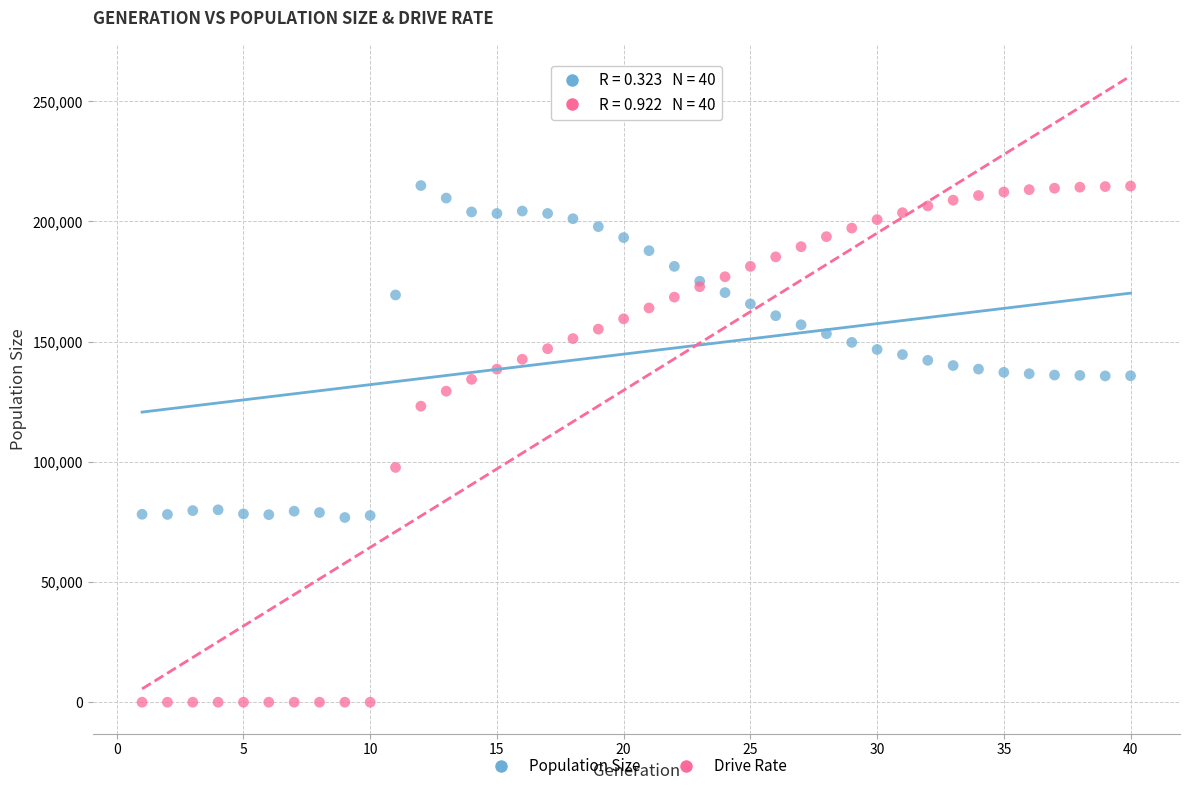

Across all series, what Y value is closest to 107468?

97679.6